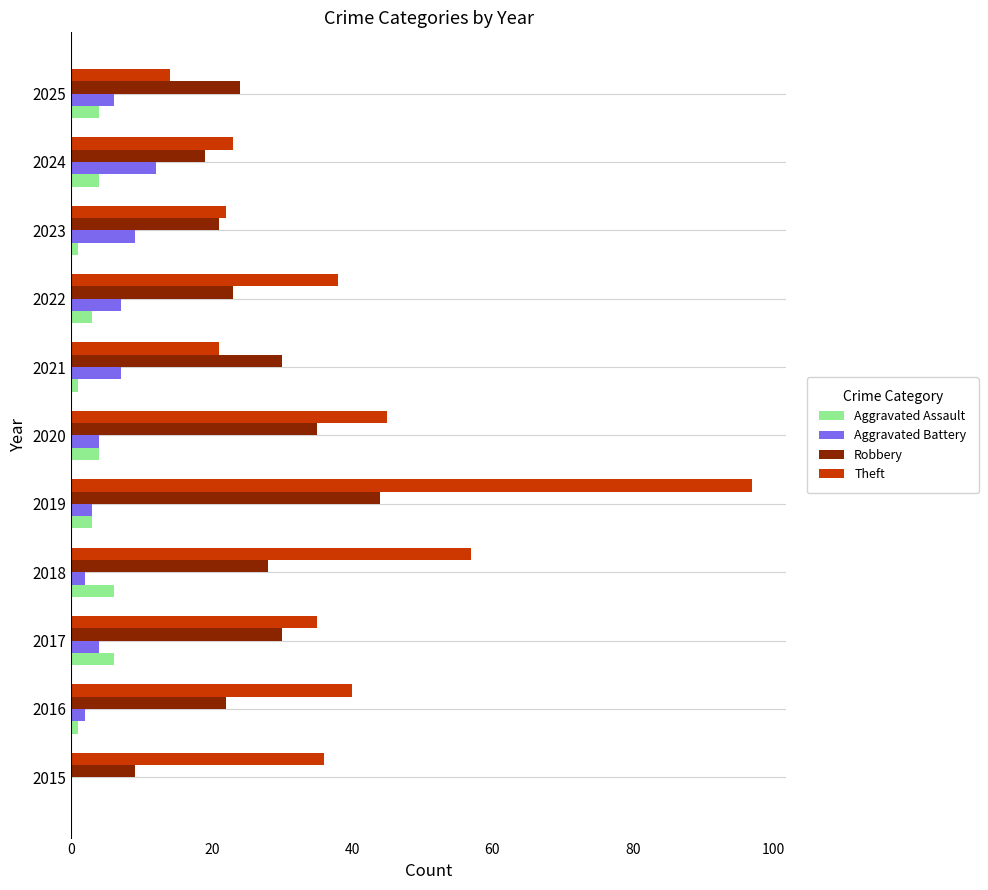

What is the sum of all Theft values?

428